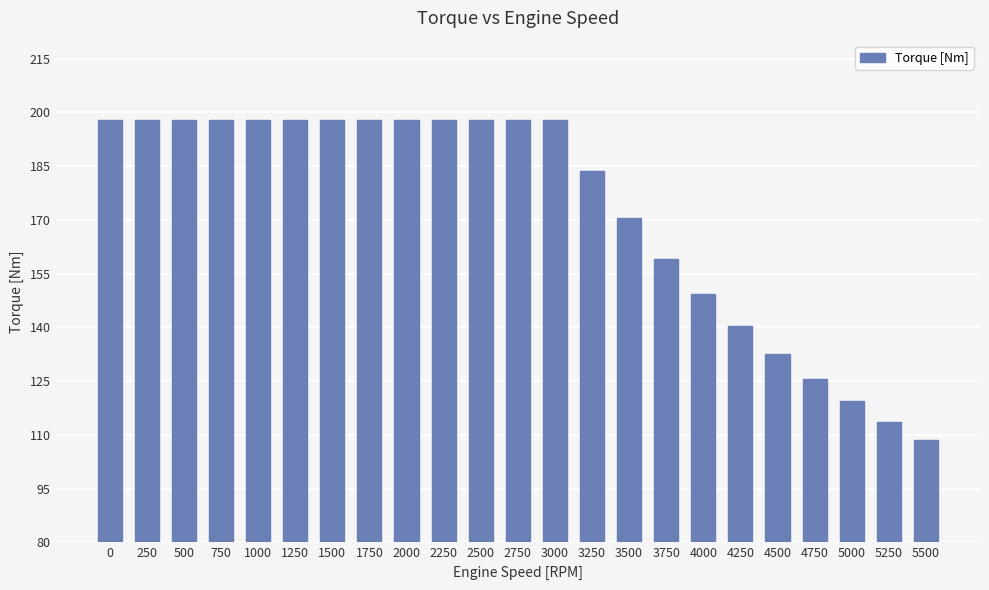

Approximately how many times larger is the value at 3000 compared to 750?

1.0